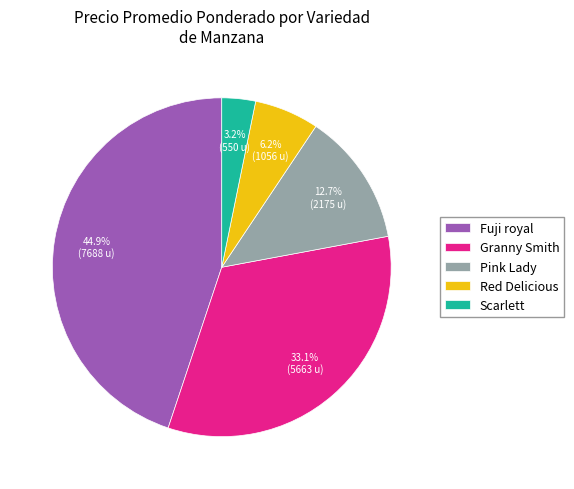

How many slices are in this pie chart?

5